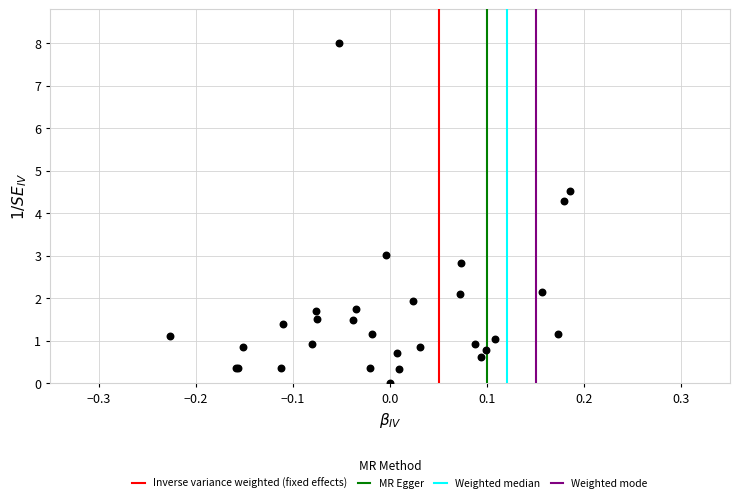

What Y value in the scatter plot is closest to 4?

4.3